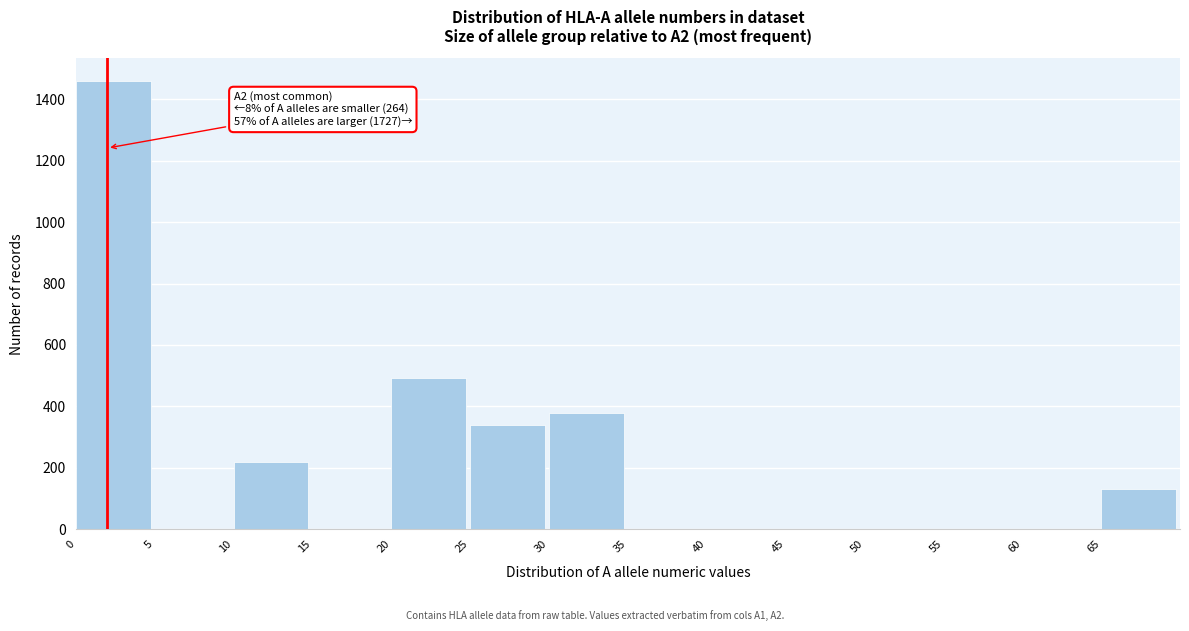

Over which range of the x-axis is the bar tallest?

0 to 5